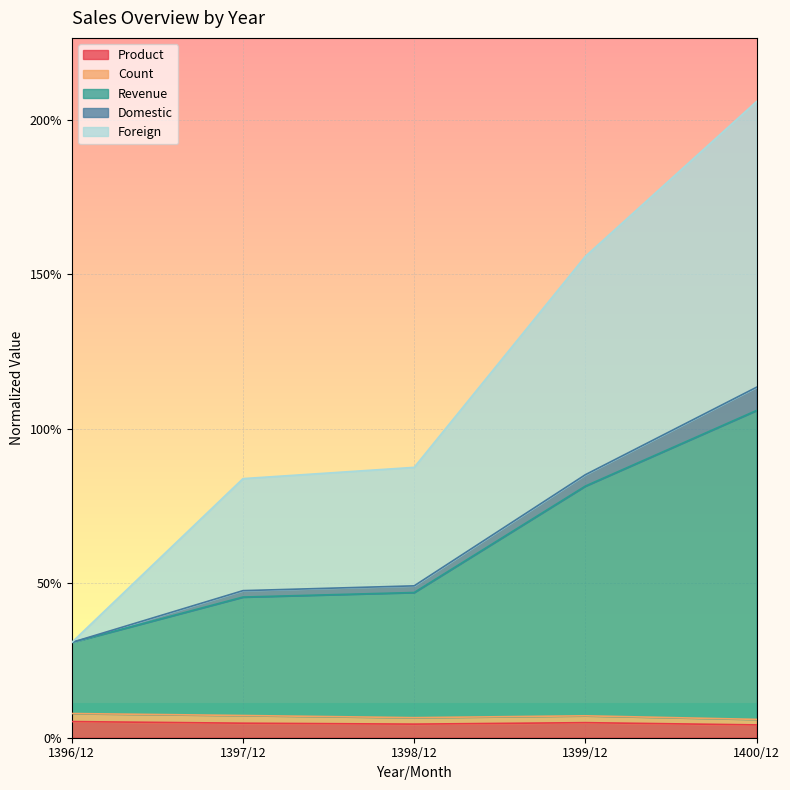

The Foreign series shows 0.4 at 1398/12. True or false?

False